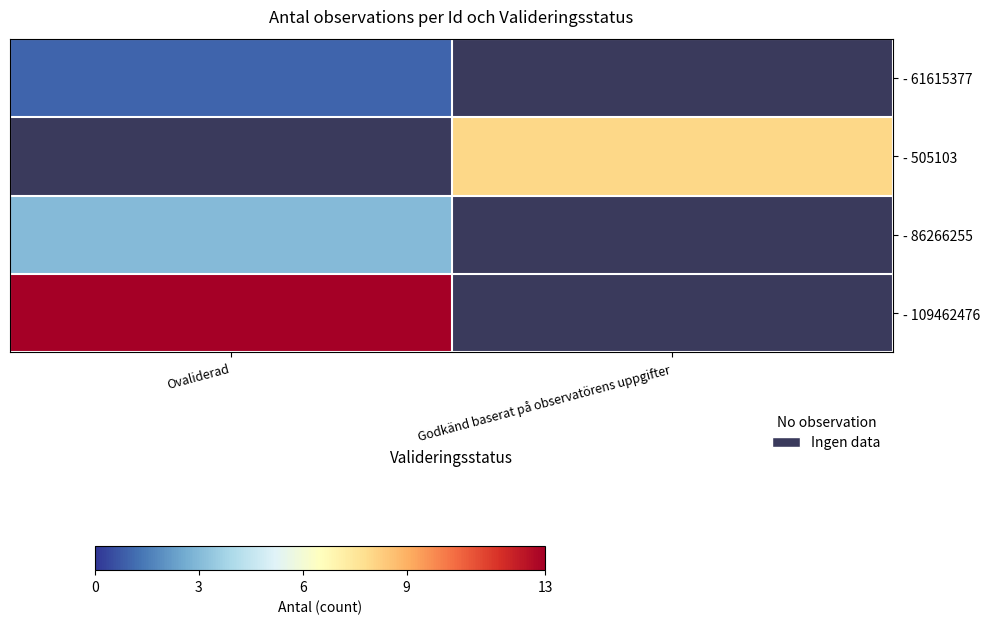

How many values in - 61615377 are above zero?

1